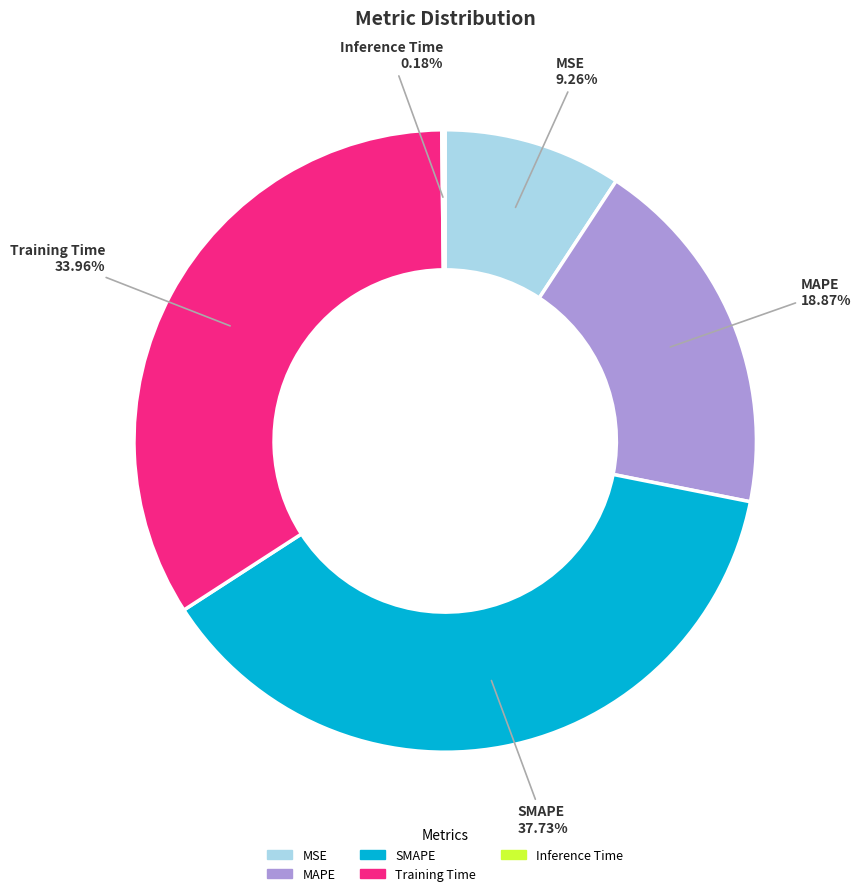

What percentage is the MAPE slice, to the nearest percent?

19%